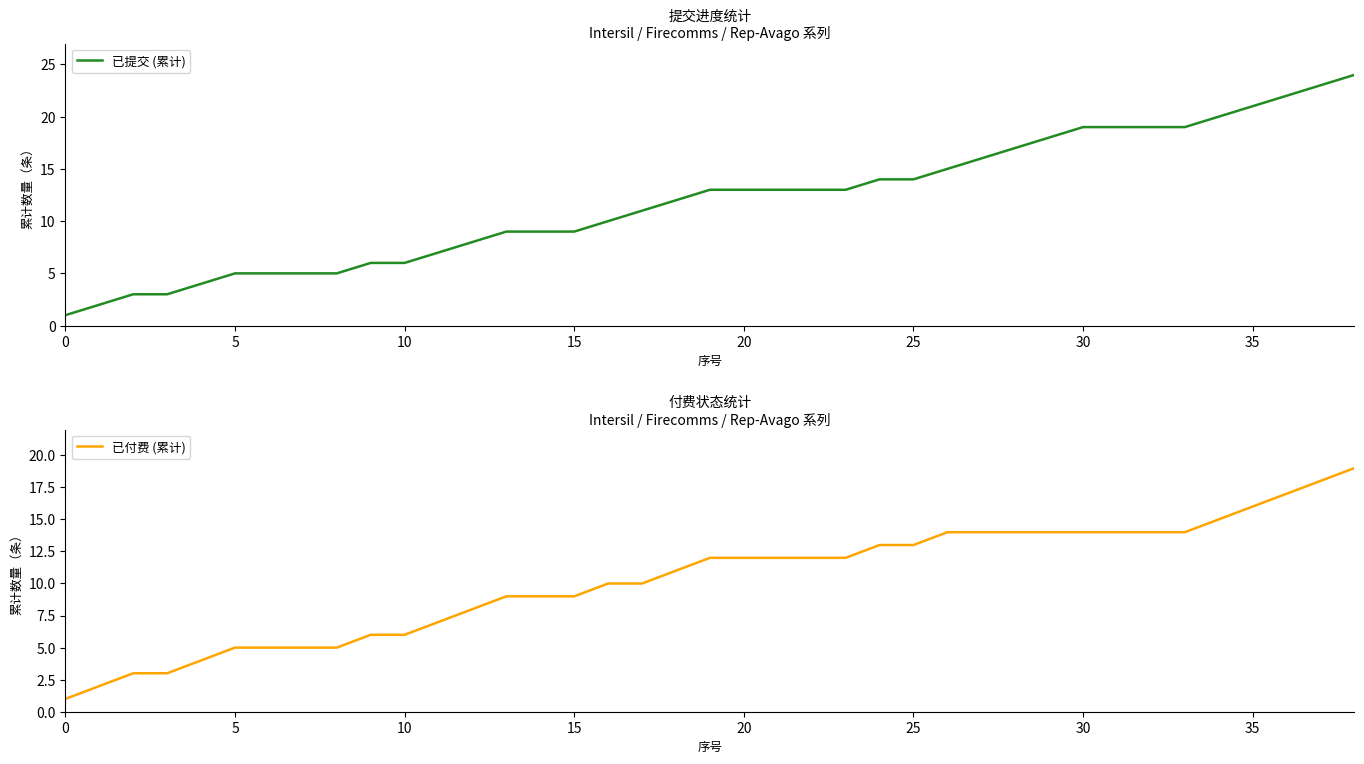

Count the number of categories in the chart.

39